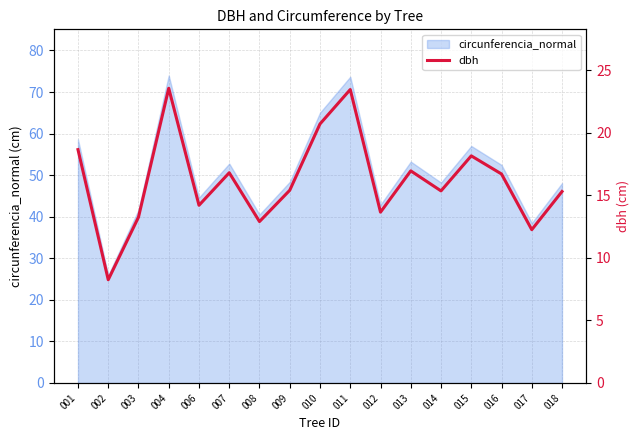

True or false: there are more than 1 points higher than both neighbors.

True